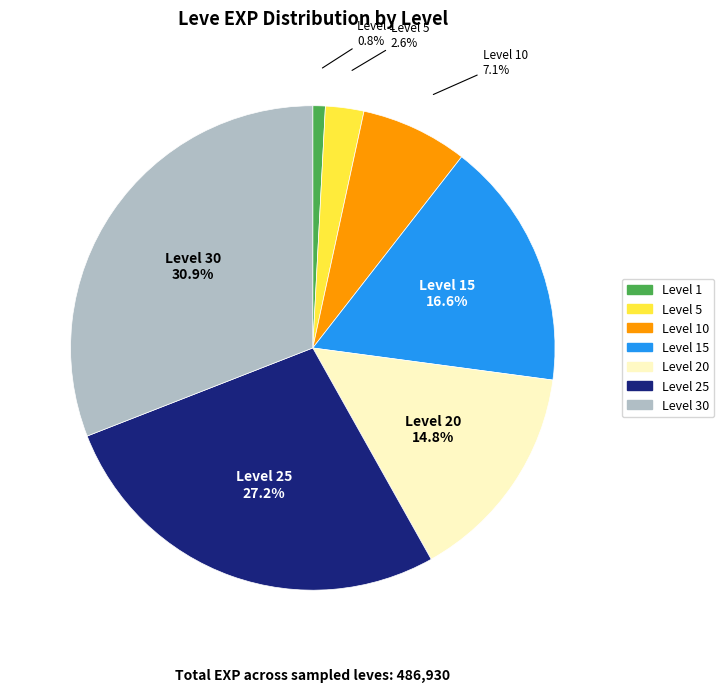

Between Level 1 and Level 15, which is larger?

Level 15